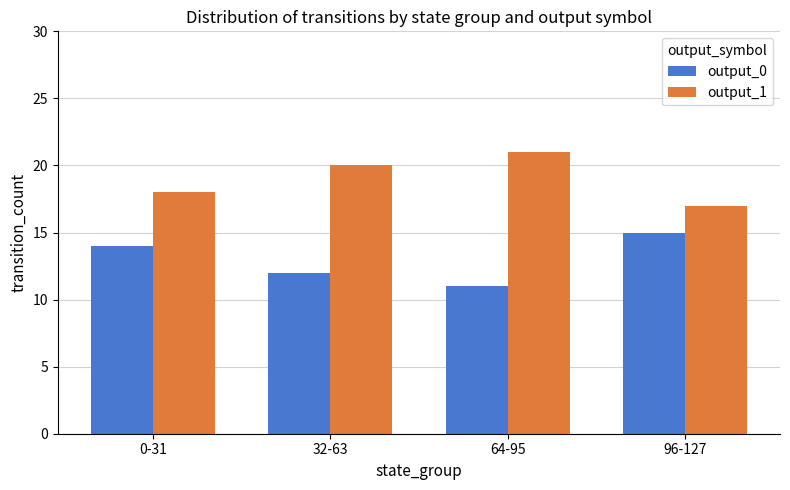

Which category has the lowest value across all series?

64-95